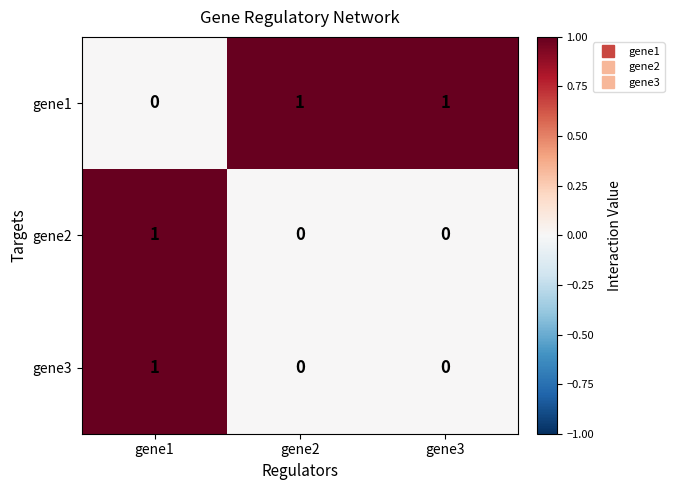

The value of gene1 at gene1 is -1. True or false?

False